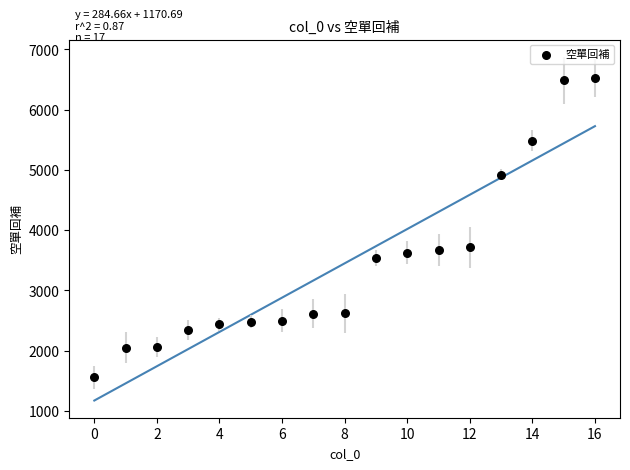

What is the range of Y values (max minus min)?

4971